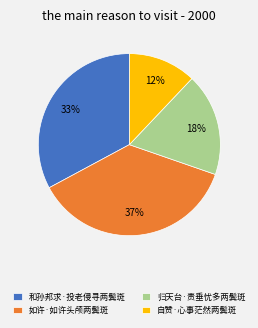

The 和孙邦求·投老侵寻两鬓斑 slice represents 33% of the pie. True or false?

True